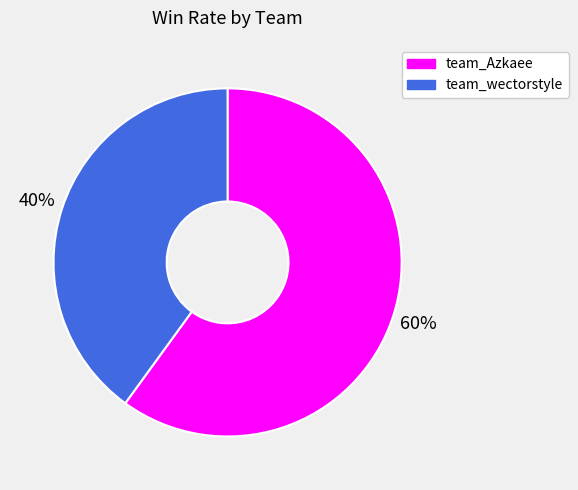

Is the sum of team_Azkaee and team_wectorstyle greater than half?

Yes